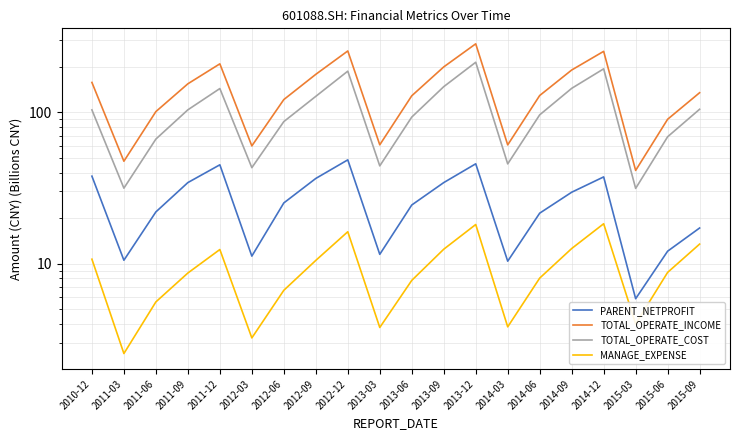

Which has a higher value, 2013-03 or 2014-06?

2014-06